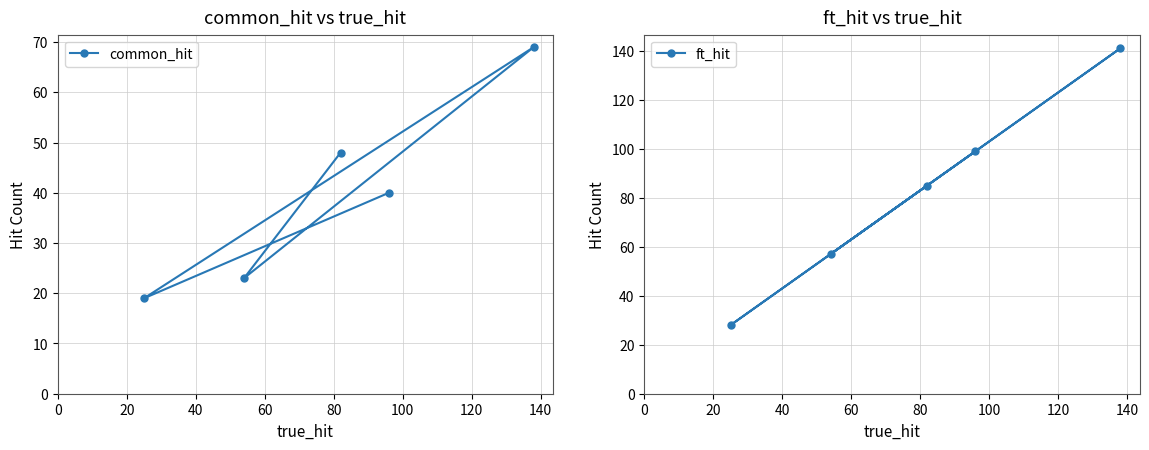

Rank the series at 0 from highest to lowest value.

ft_hit, common_hit